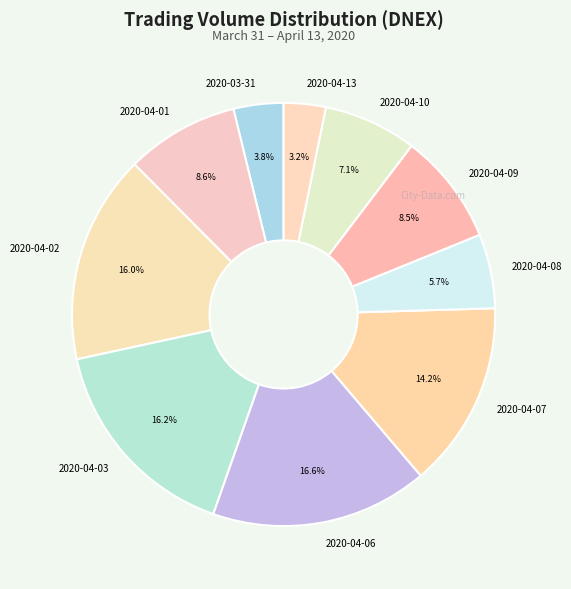

True or false: 2020-04-01 accounts for 16% of the total.

False